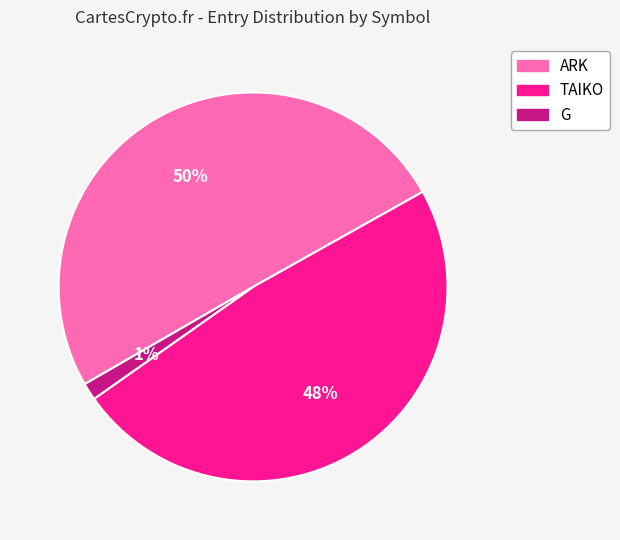

To the nearest percent, what is the difference between the largest and smallest slice percentages?

49%